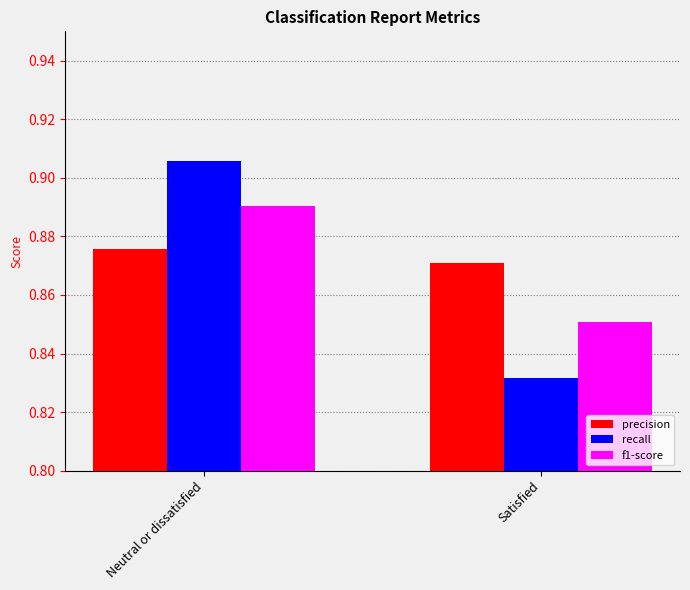

At Neutral or dissatisfied, list the series in order from smallest to largest.

precision, f1-score, recall